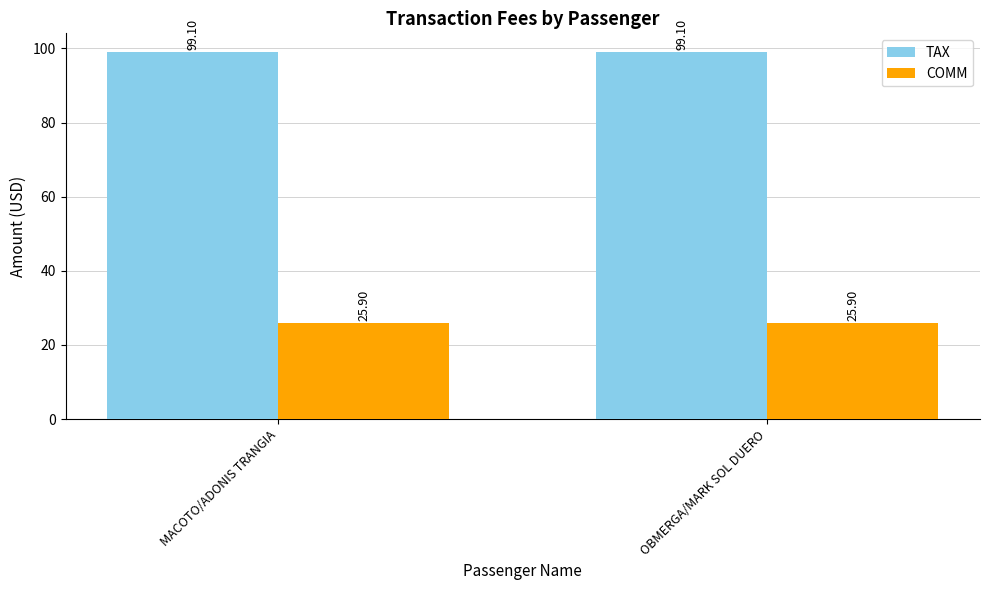

Does the chart contain stacked bars?

No